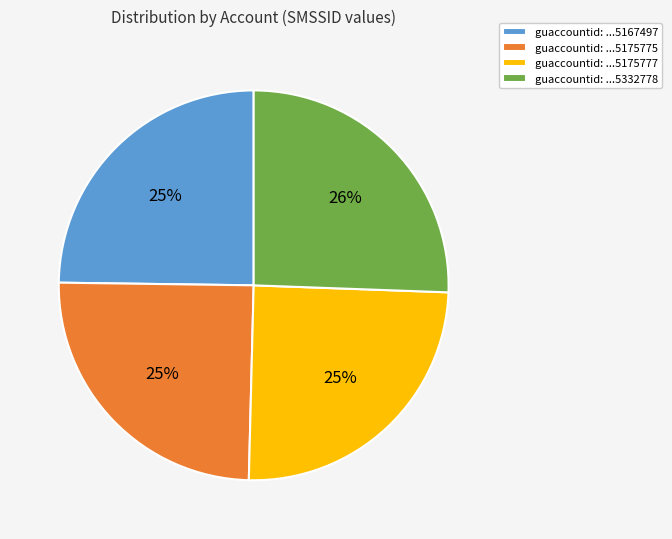

To the nearest percent, what is the difference between the largest and smallest slice percentages?

1%